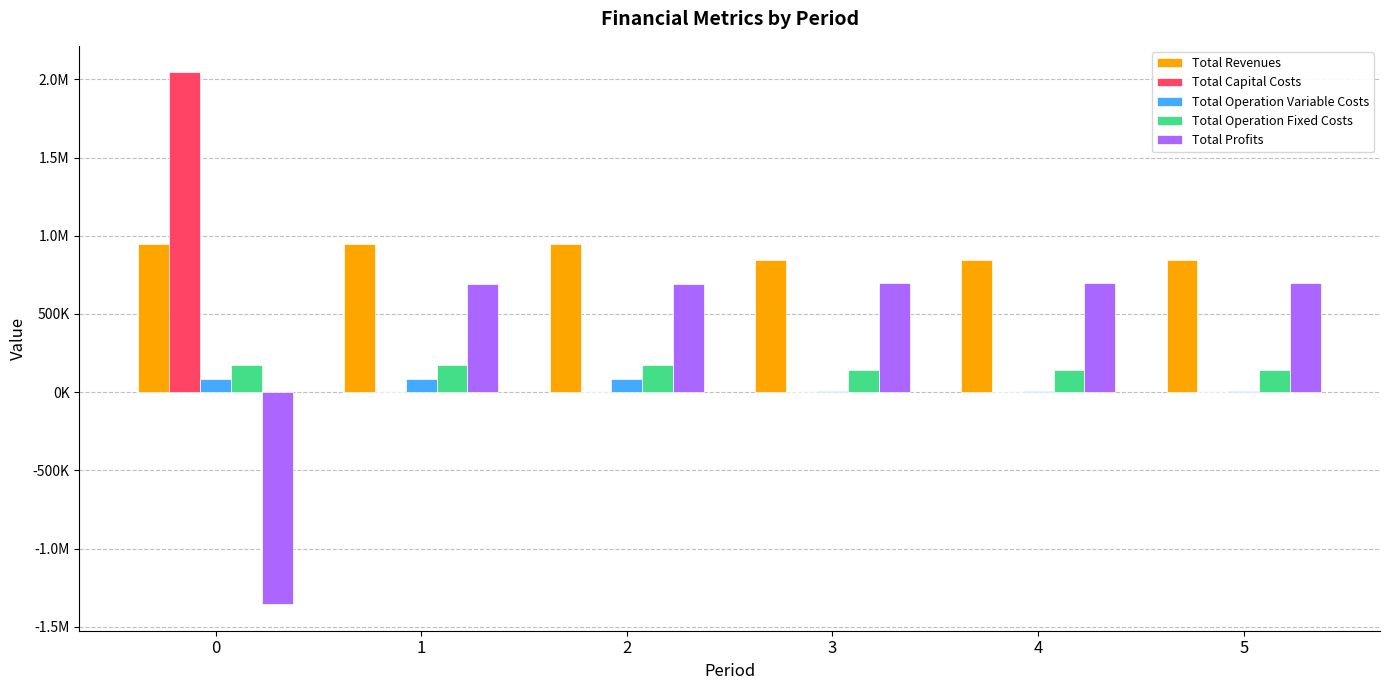

Where is Total Revenues nearest to the value 895282?

3